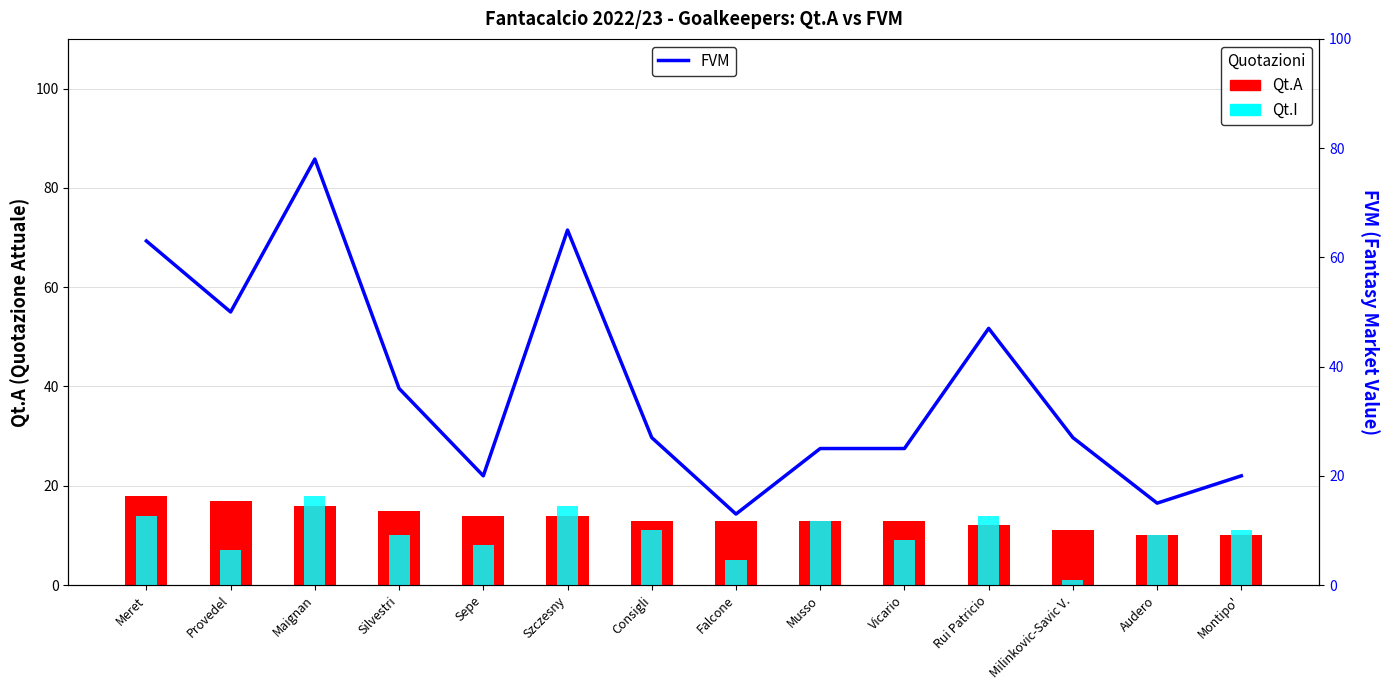

What is the difference between the maximum and minimum values in the FVM series?

65